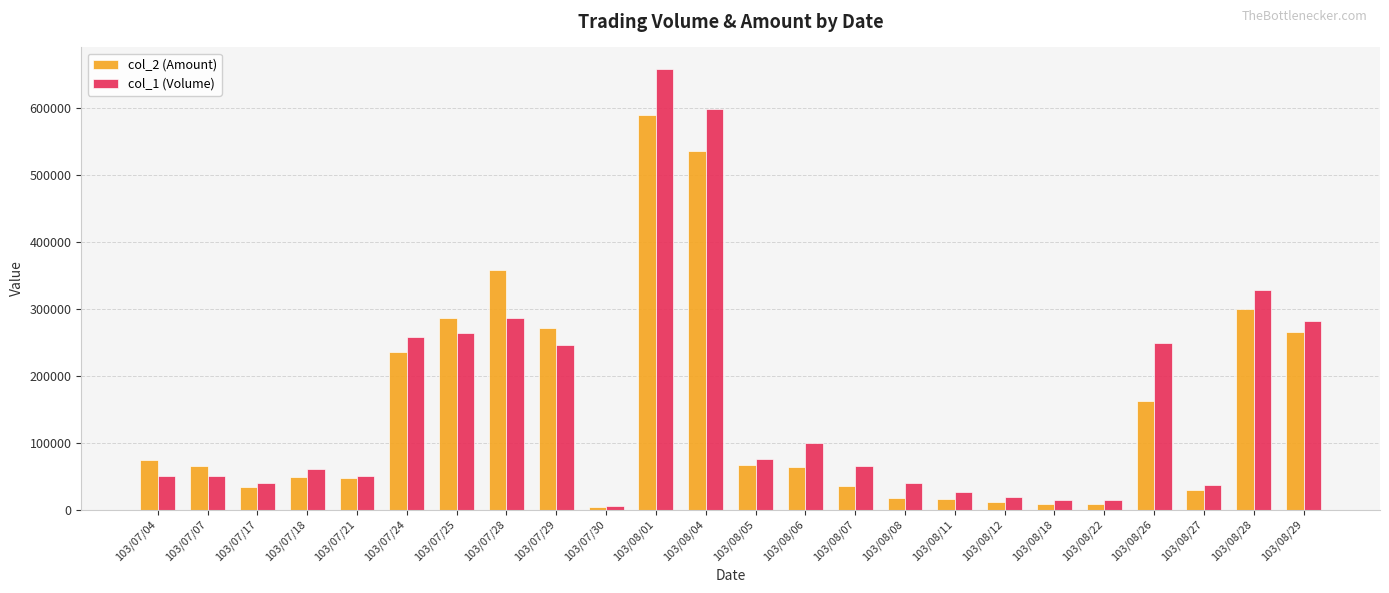

How many groups of bars are there?

24